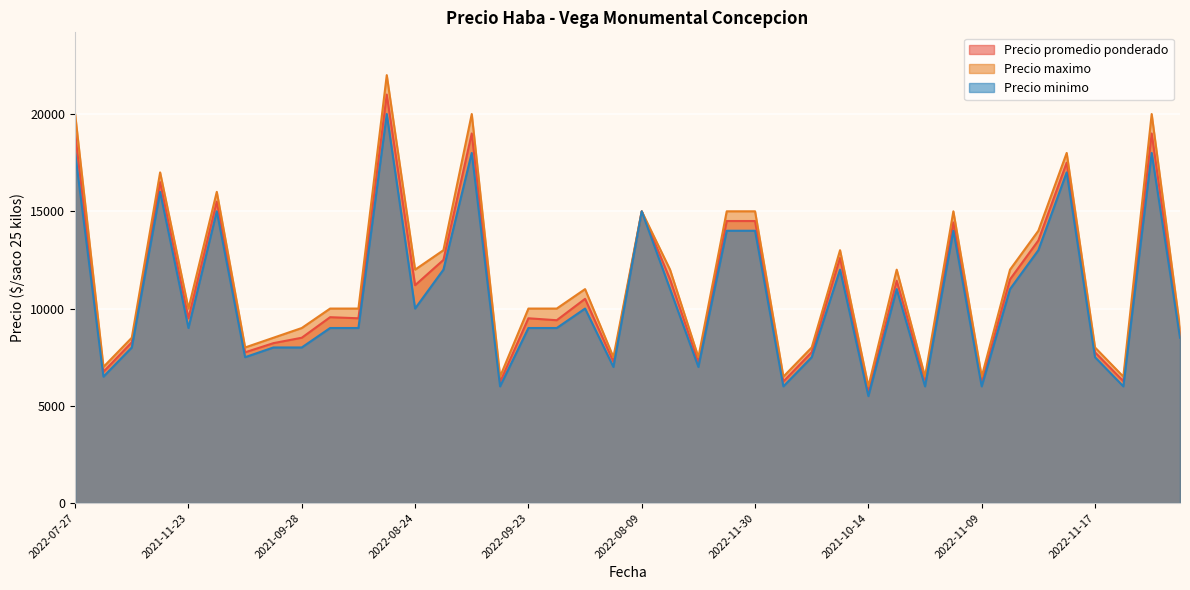

What is the total value across all series at 2022-11-09?

18727